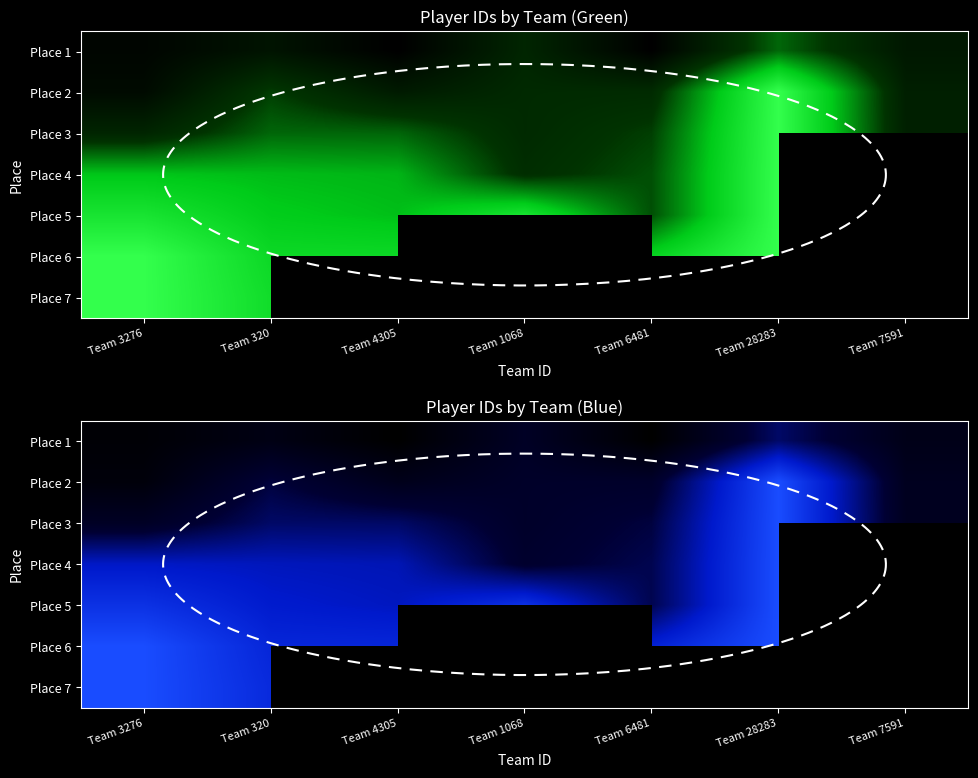

How many distinct data groups are displayed?

7